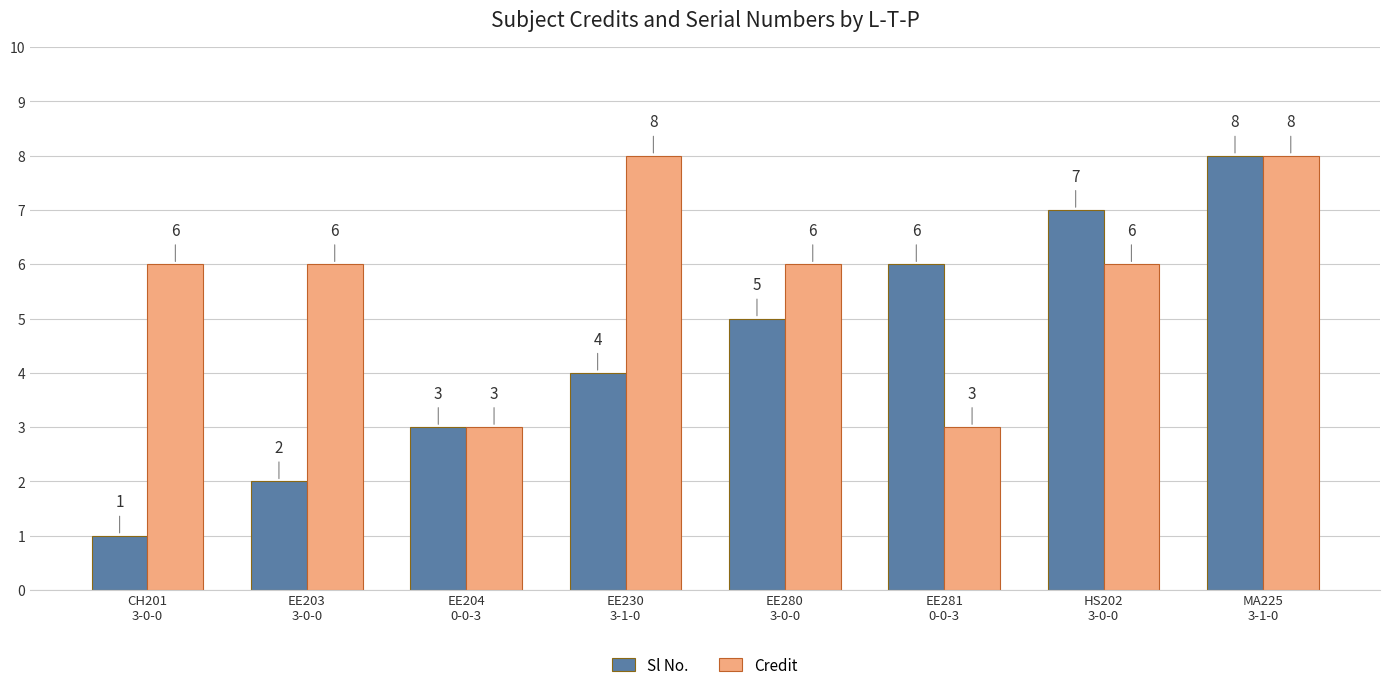

Which series has the largest range (max minus min)?

Sl No.